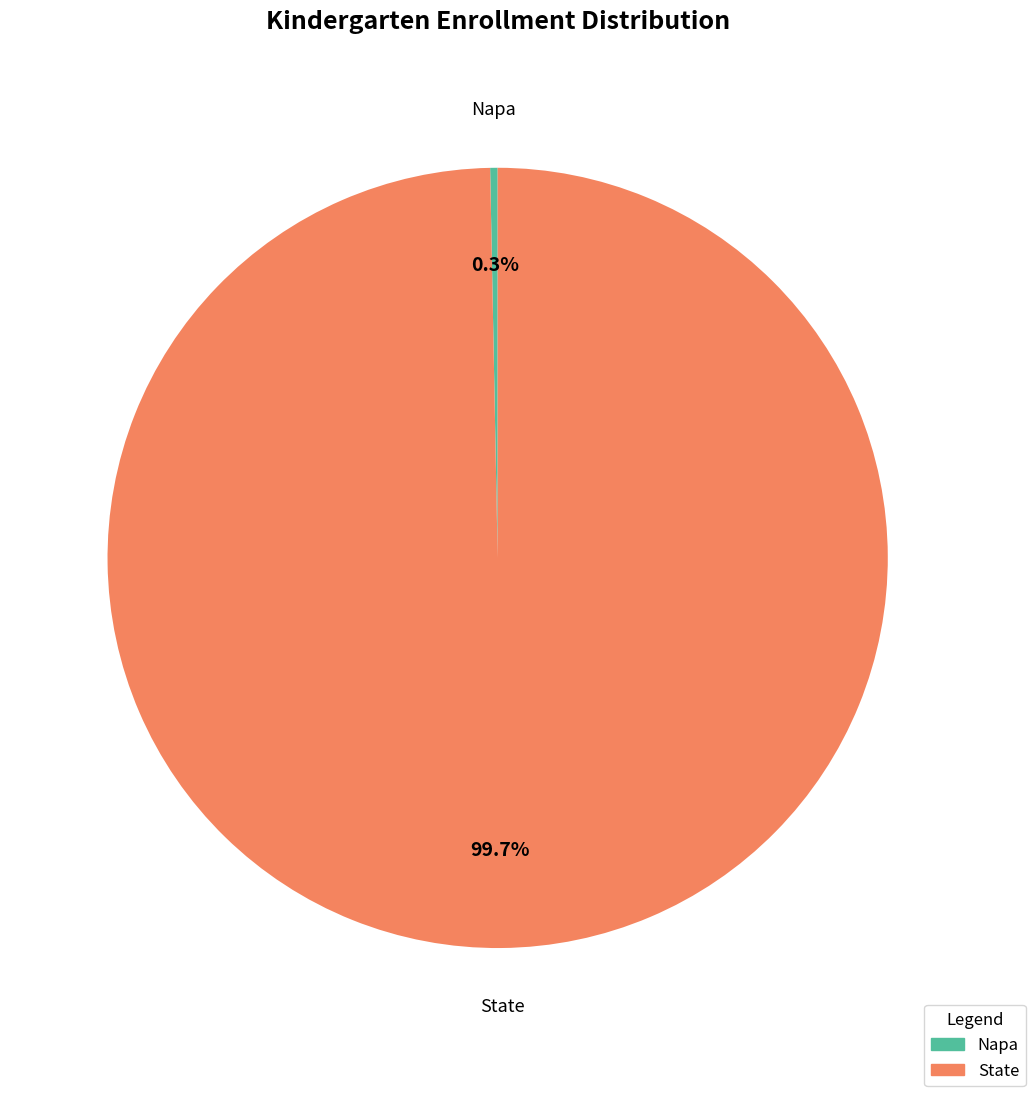

To the nearest percent, what portion does State represent?

100%